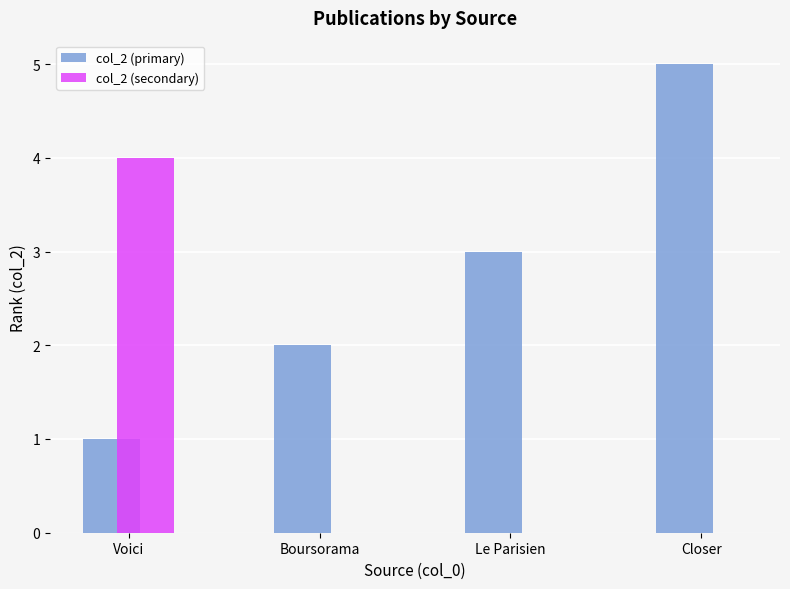

Does the chart contain stacked bars?

No